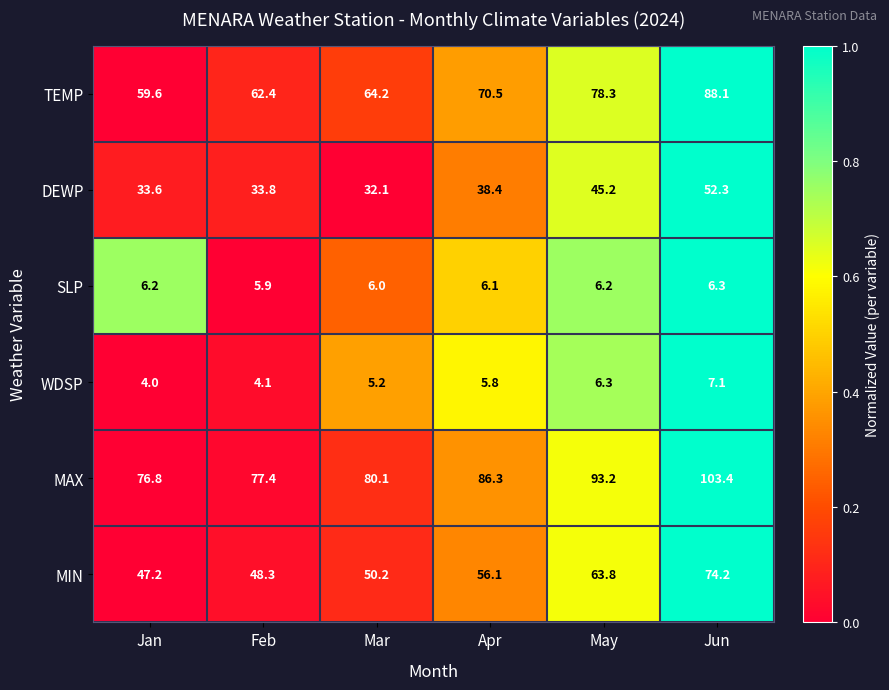

What is the sum of all DEWP values?

235.4